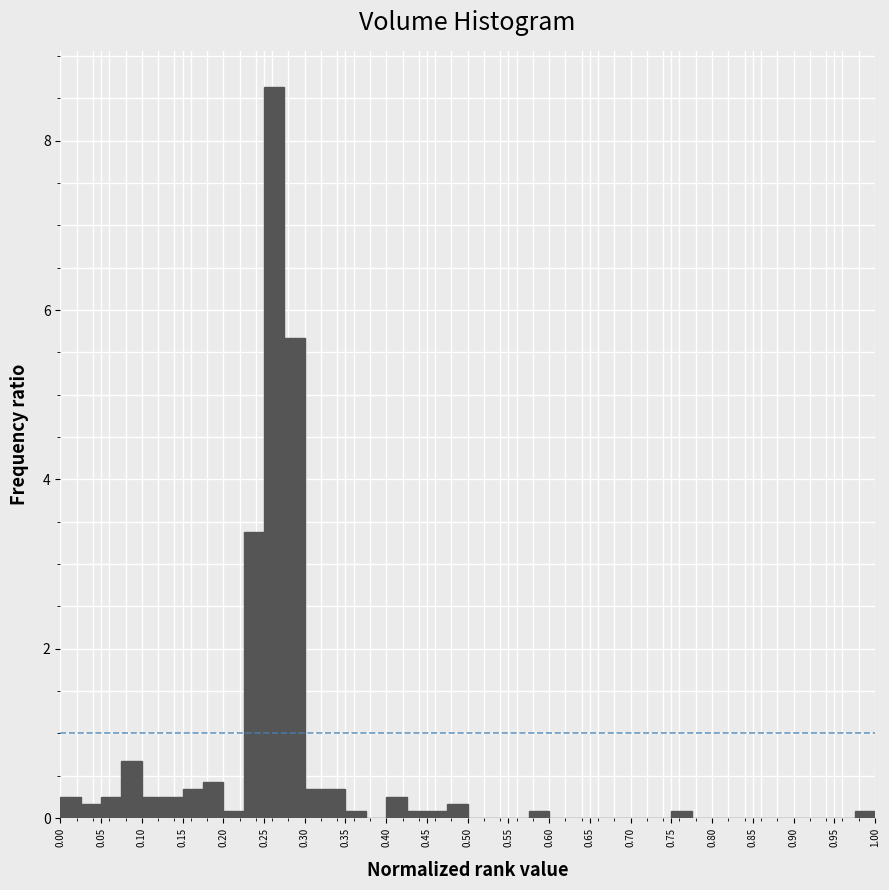

Reading left to right, list every bar in this chart as the range it spans on the x-axis followed by its height. The values are not printed on the chart, so give them approximately, as read against the axis.

0.000 to 0.025: 0.2
0.025 to 0.050: under 0.2
0.050 to 0.075: 0.2
0.075 to 0.100: 0.6
0.100 to 0.125: 0.2
0.125 to 0.150: 0.2
0.150 to 0.175: 0.4
0.175 to 0.200: 0.4
0.200 to 0.225: under 0.2
0.225 to 0.250: 3.4
0.250 to 0.275: 8.6
0.275 to 0.300: 5.6
0.300 to 0.325: 0.4
0.325 to 0.350: 0.4
0.350 to 0.375: under 0.2
0.375 to 0.400: 0
0.400 to 0.425: 0.2
0.425 to 0.450: under 0.2
0.450 to 0.475: under 0.2
0.475 to 0.500: under 0.2
0.500 to 0.525: 0
0.525 to 0.550: 0
0.550 to 0.575: 0
0.575 to 0.600: under 0.2
0.600 to 0.625: 0
0.625 to 0.650: 0
0.650 to 0.675: 0
0.675 to 0.700: 0
0.700 to 0.725: 0
0.725 to 0.750: 0
0.750 to 0.775: under 0.2
0.775 to 0.800: 0
0.800 to 0.825: 0
0.825 to 0.850: 0
0.850 to 0.875: 0
0.875 to 0.900: 0
0.900 to 0.925: 0
0.925 to 0.950: 0
0.950 to 0.975: 0
0.975 to 1.000: under 0.2